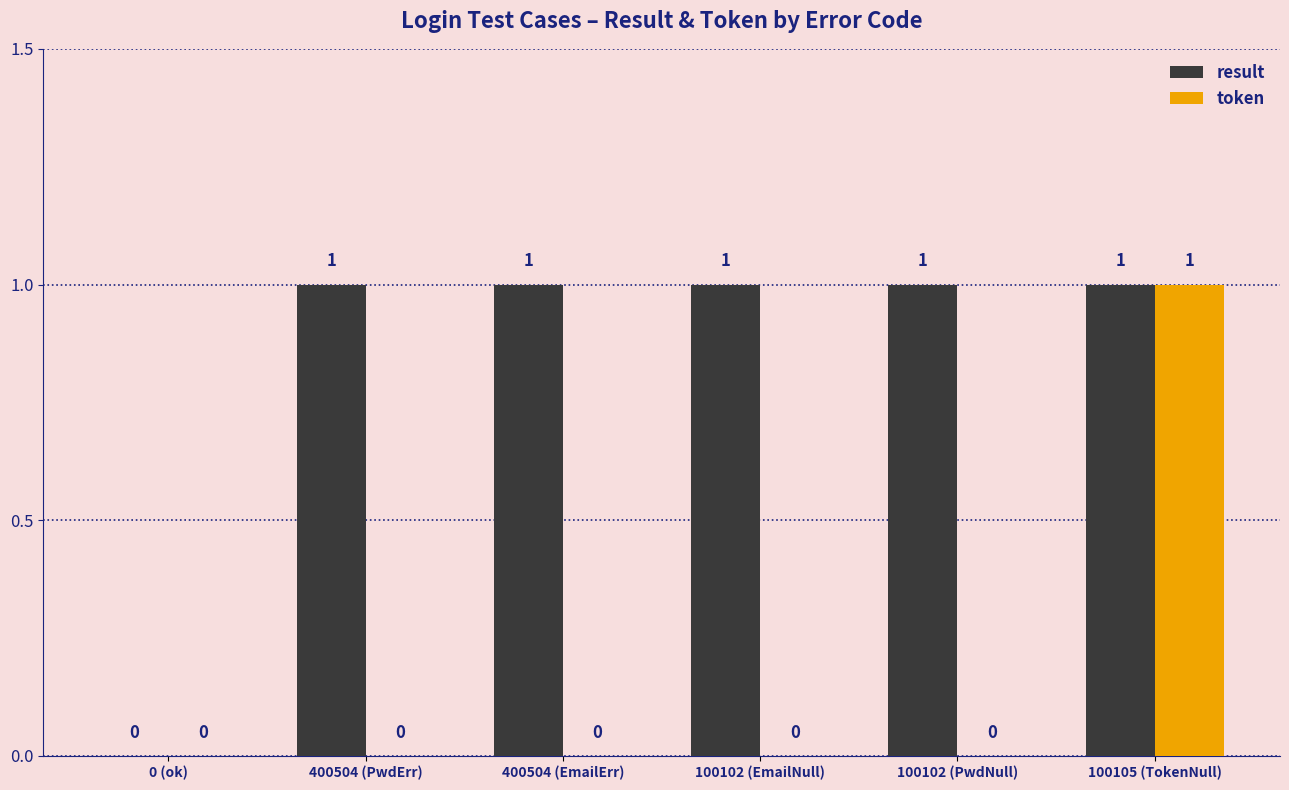

Where is result nearest to the value 0?

0 (ok)